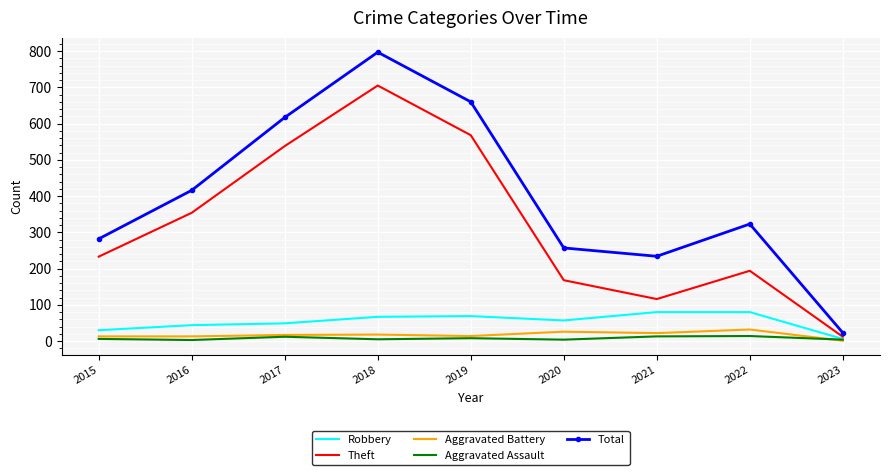

What is the maximum value for Aggravated Battery?

32